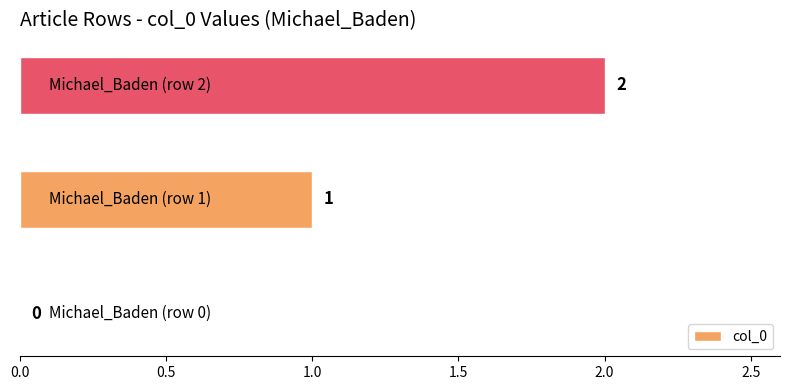

How many values are between 0 and 2?

3